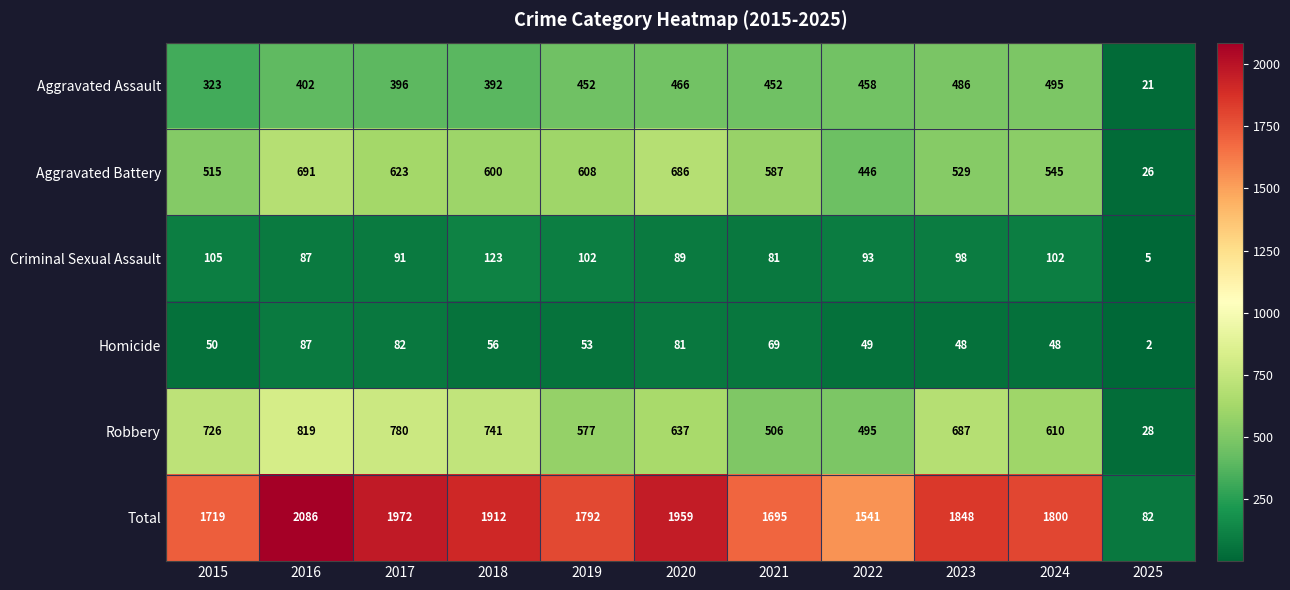

Which series has the largest range (max minus min)?

Total